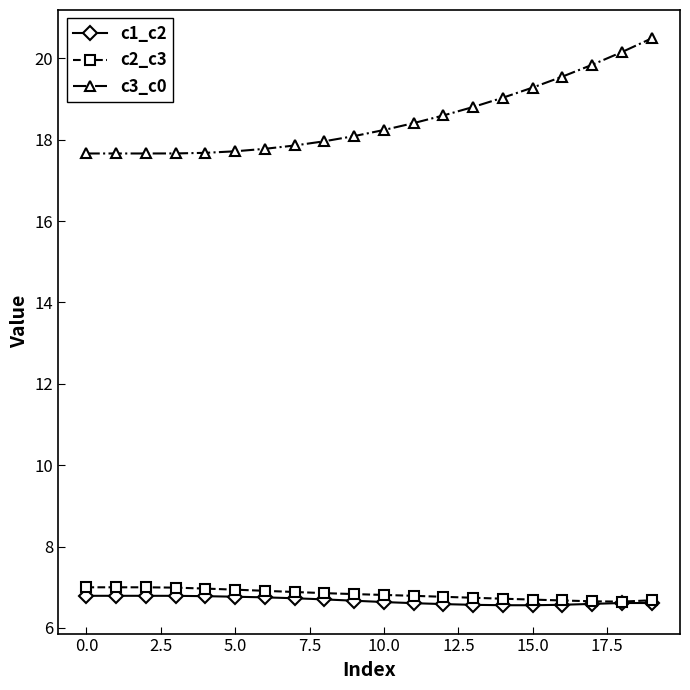

What is the value of the c2_c3 point at the 11th from the left?

6.8